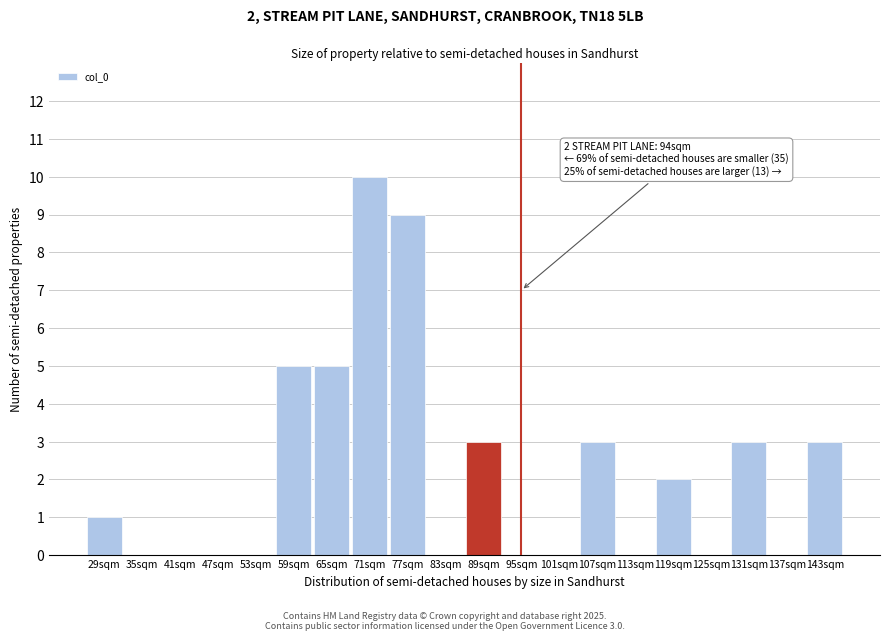

Reading right to left, list all the values displayed in this chart.

143sqm=3	137sqm=0	131sqm=3	125sqm=0	119sqm=2	113sqm=0	107sqm=3	101sqm=0	95sqm=0	89sqm=3	83sqm=0	77sqm=9	71sqm=10	65sqm=5	59sqm=5	53sqm=0	47sqm=0	41sqm=0	35sqm=0	29sqm=1